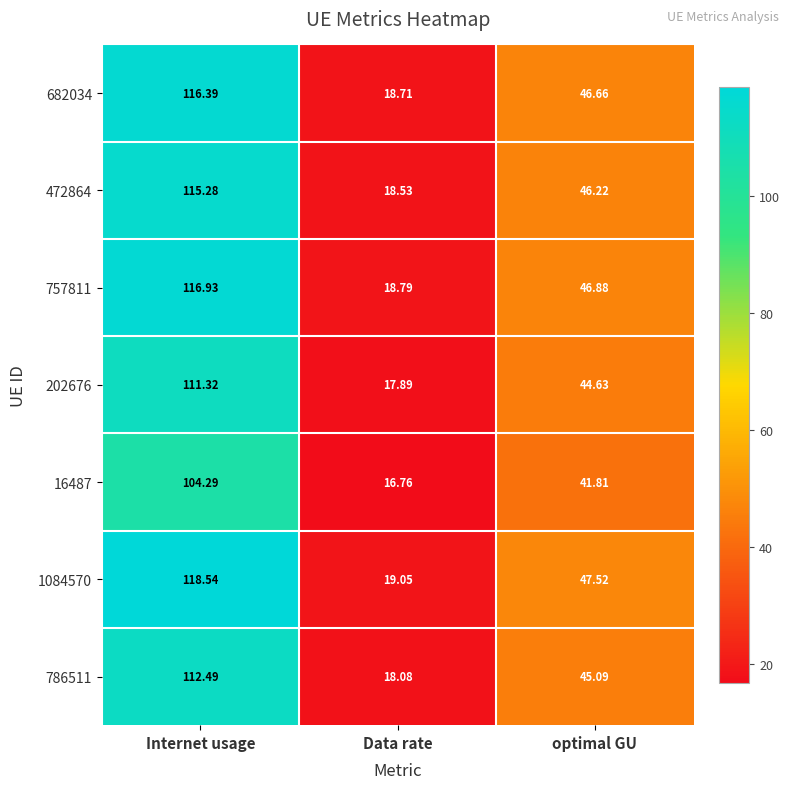

At which label does 472864 first exceed 46?

Internet usage